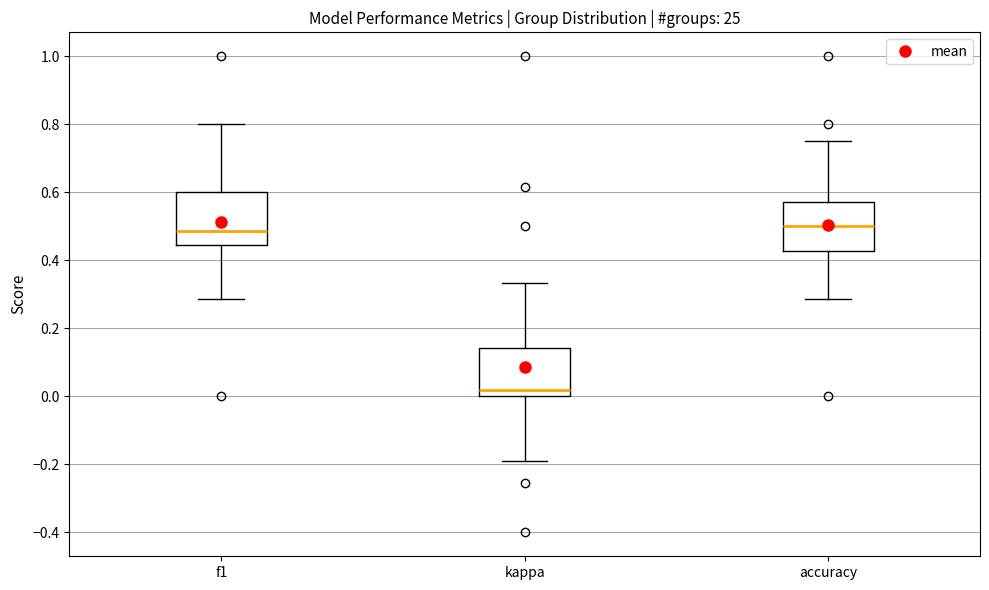

Where does the upper whisker of the box for kappa end on the y-axis? The values are not printed on the chart, so give them approximately, as read against the axis.

0.34